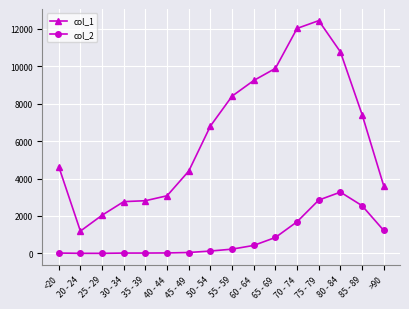

What position from the right is 65 - 69?

6